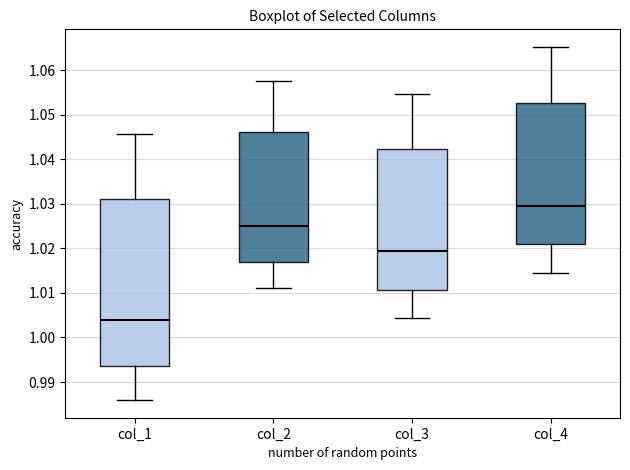

Where does the upper whisker of the box for col_3 end on the y-axis? The values are not printed on the chart, so give them approximately, as read against the axis.

1.055